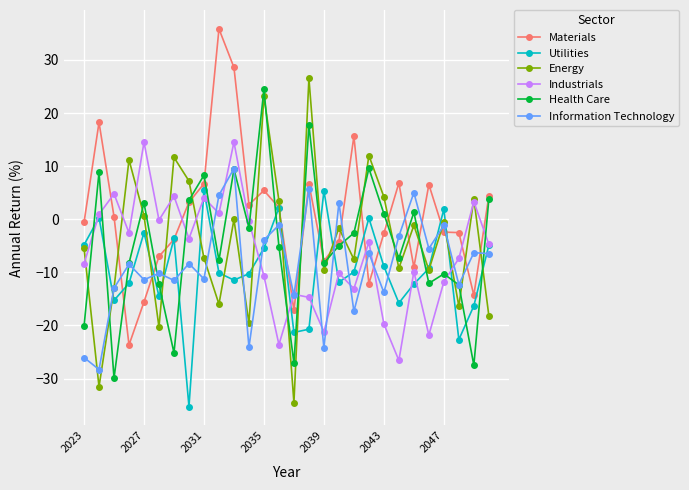

Which series has the largest total across all categories?

Materials